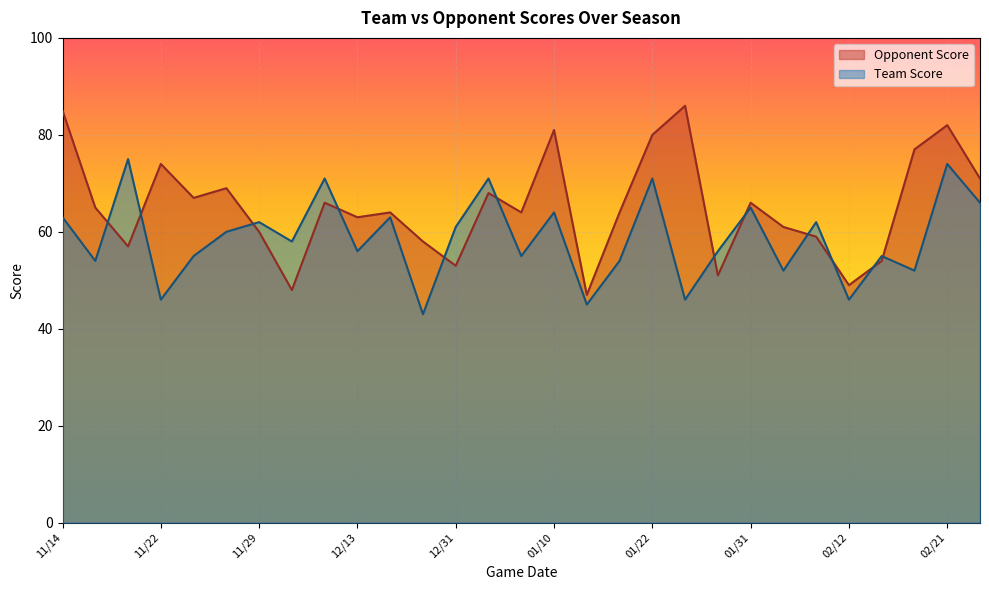

What is the sum of the Opponent Score values at 11/24 and 01/29?

118